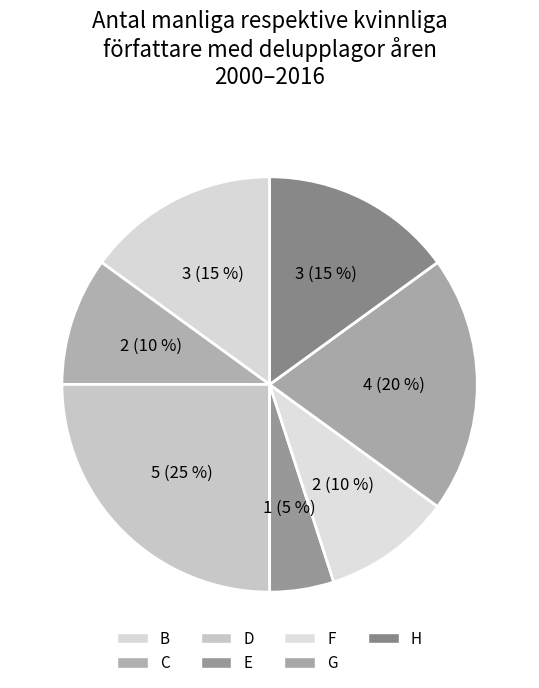

Count the number of slices in the pie.

7